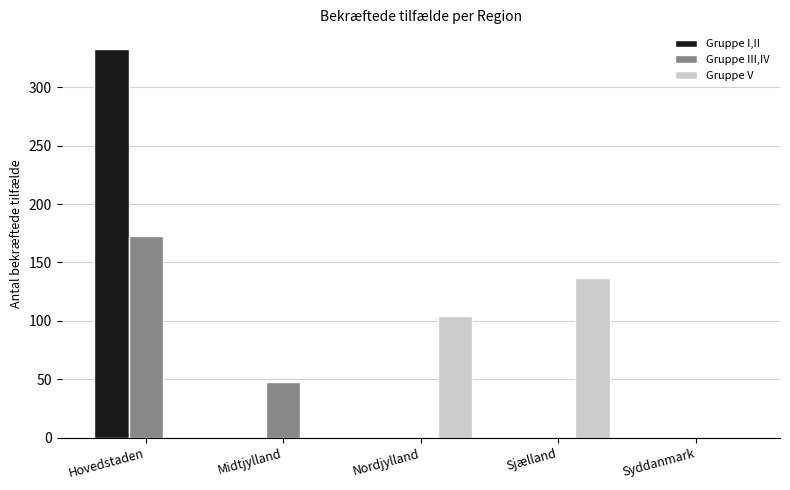

Reading left to right, what are all the values shown in this chart?

Gruppe I,II: Hovedstaden=333	Midtjylland=0	Nordjylland=0	Sjælland=0	Syddanmark=0
Gruppe III,IV: Hovedstaden=173	Midtjylland=48	Nordjylland=0	Sjælland=0	Syddanmark=0
Gruppe V: Hovedstaden=0	Midtjylland=0	Nordjylland=104	Sjælland=137	Syddanmark=0